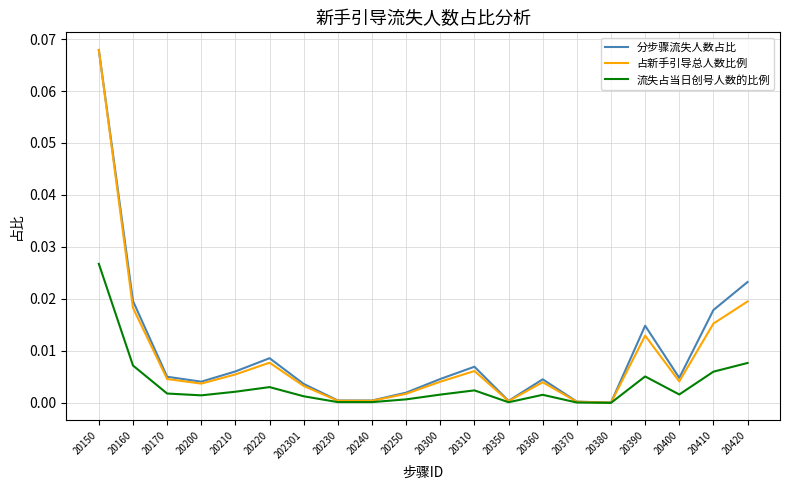

Which category has the highest value across all series?

20150